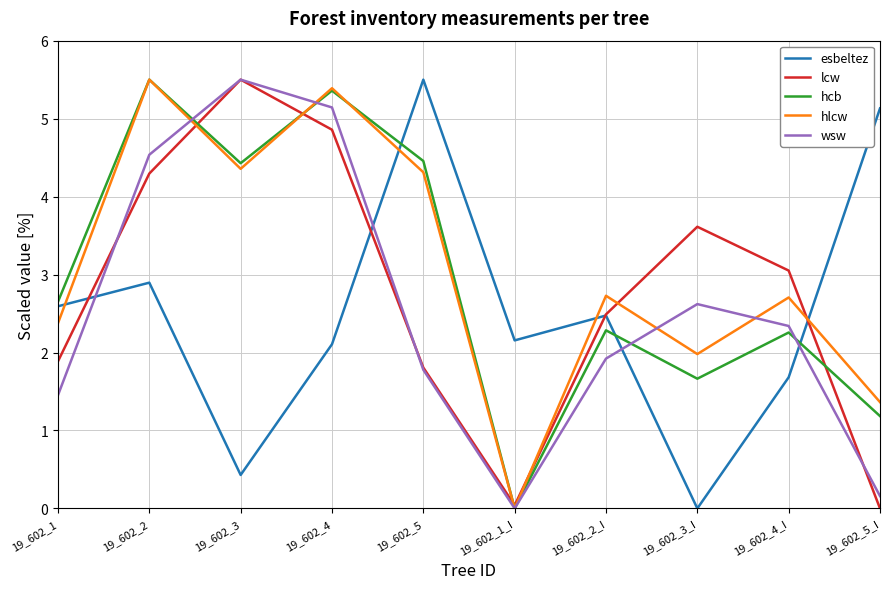

At which label does hlcw first exceed 2?

19_602_1